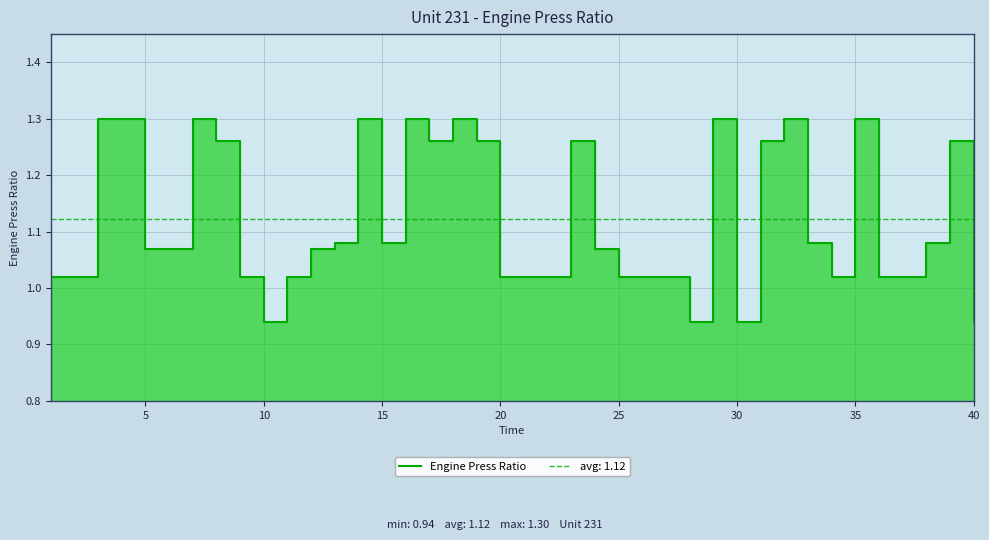

How many values are below 1?

4